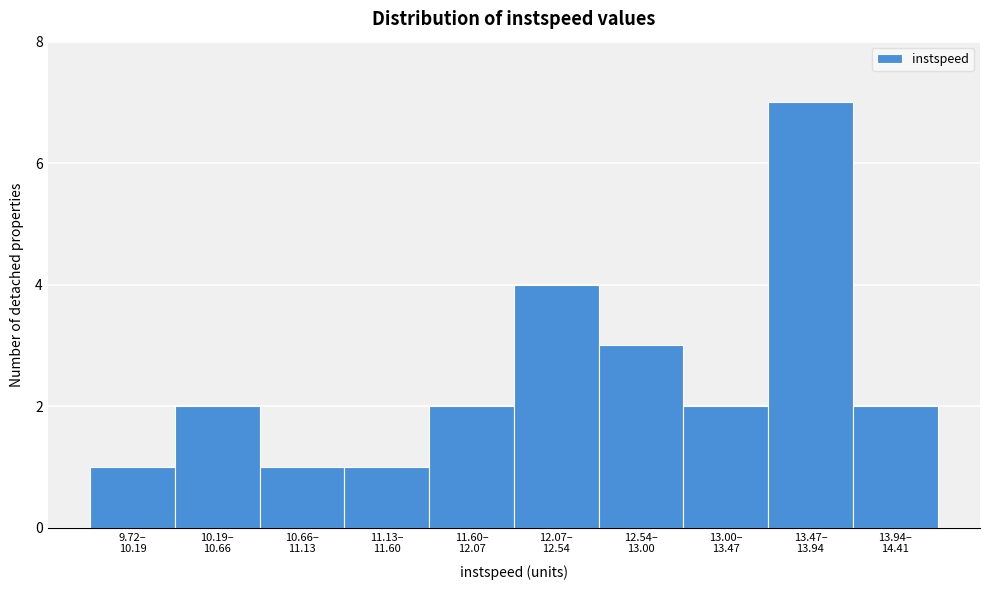

Reading left to right, extract all data points from this chart.

1	2	1	1	2	4	3	2	7	2